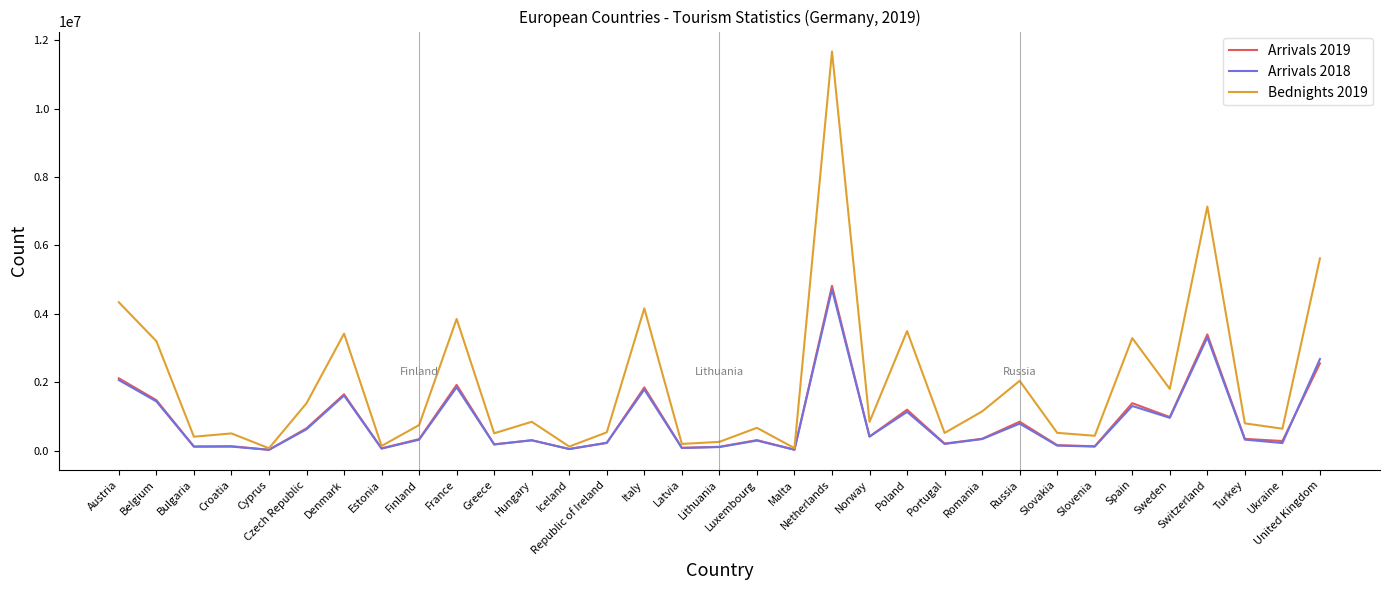

Is it true that Bednights 2019 equals 535632 at Republic of Ireland?

True